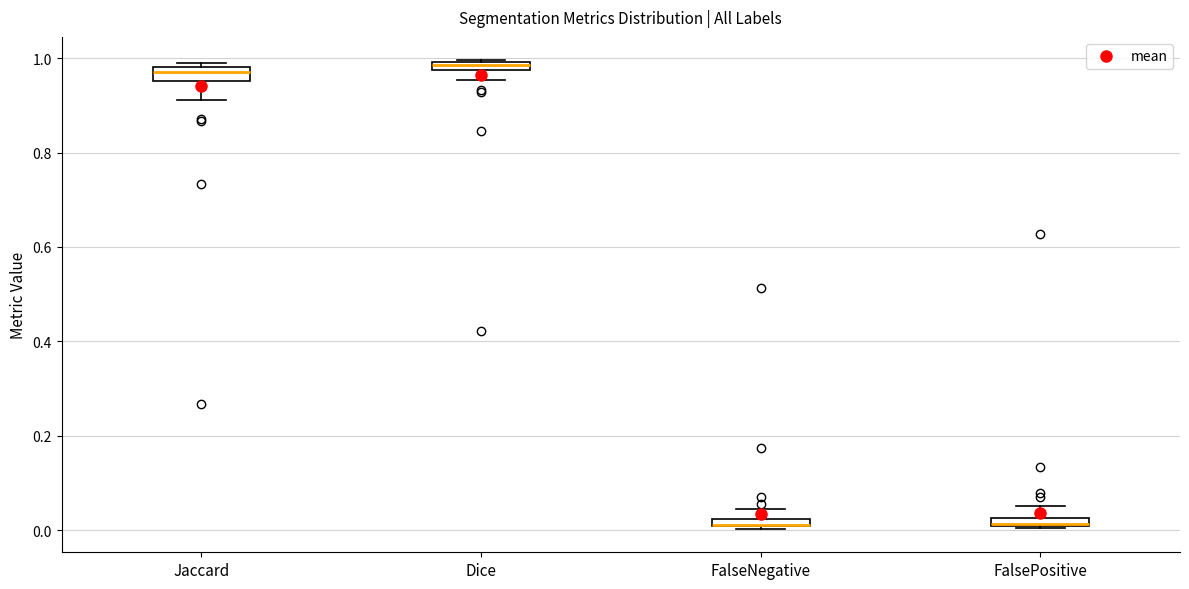

Where is the upper edge of the box for FalsePositive on the y-axis? The values are not printed on the chart, so give them approximately, as read against the axis.

0.02